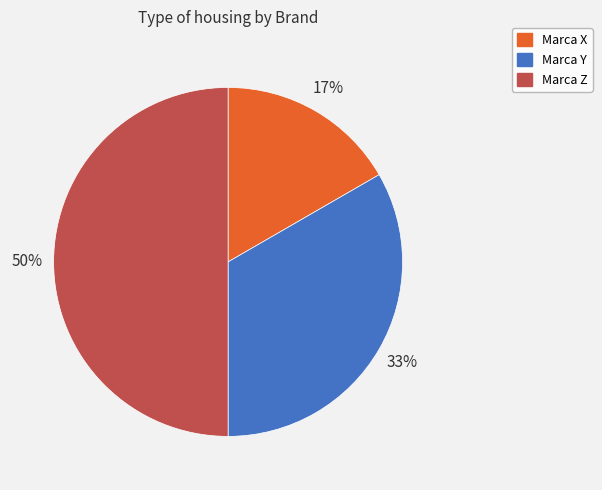

What is the largest slice in the pie chart?

Marca Z